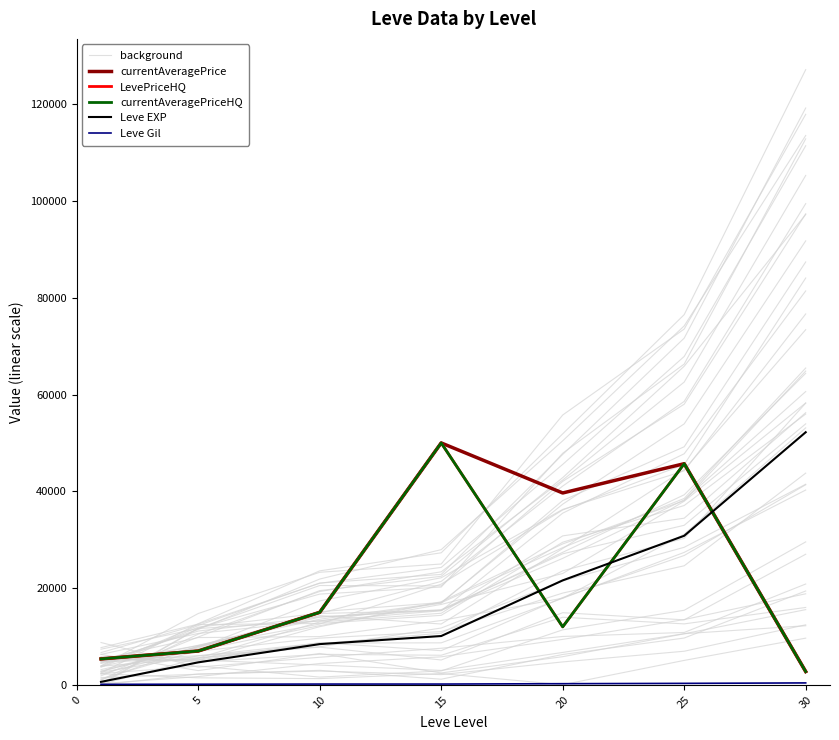

True or false: background has more than 0 interior local peaks.

False